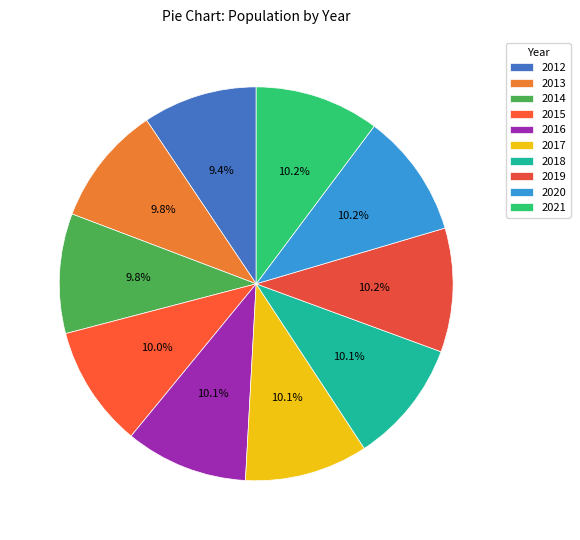

Is 2012 the majority of the pie?

No